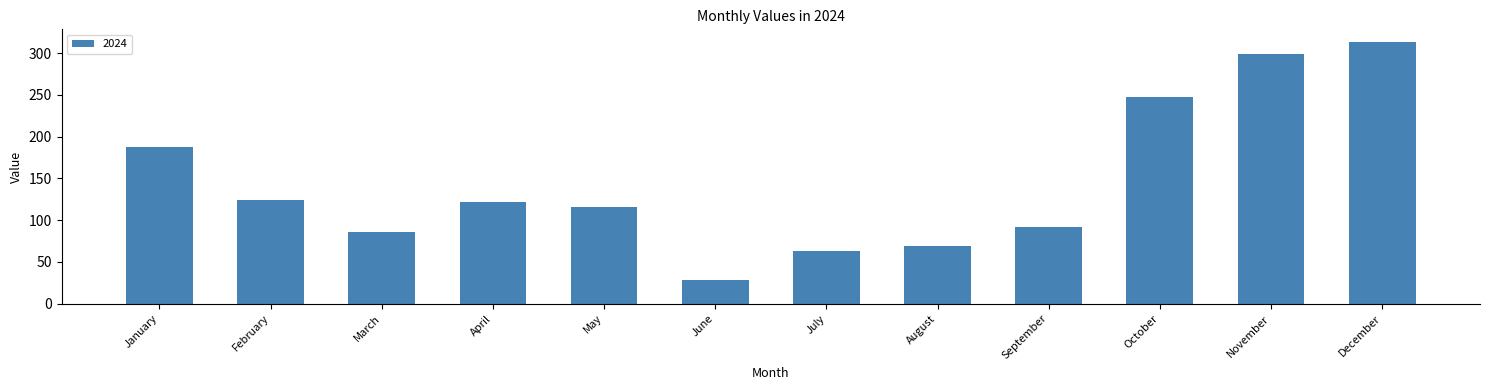

Approximately how many times larger is the value at July compared to April?

0.5